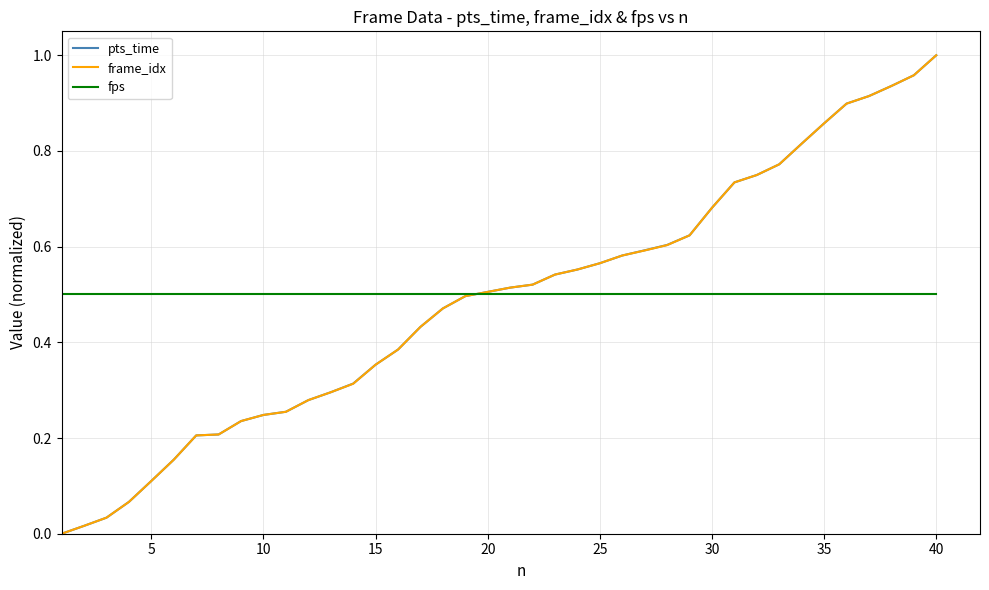

At which category does the chart reach its peak across all series?

40